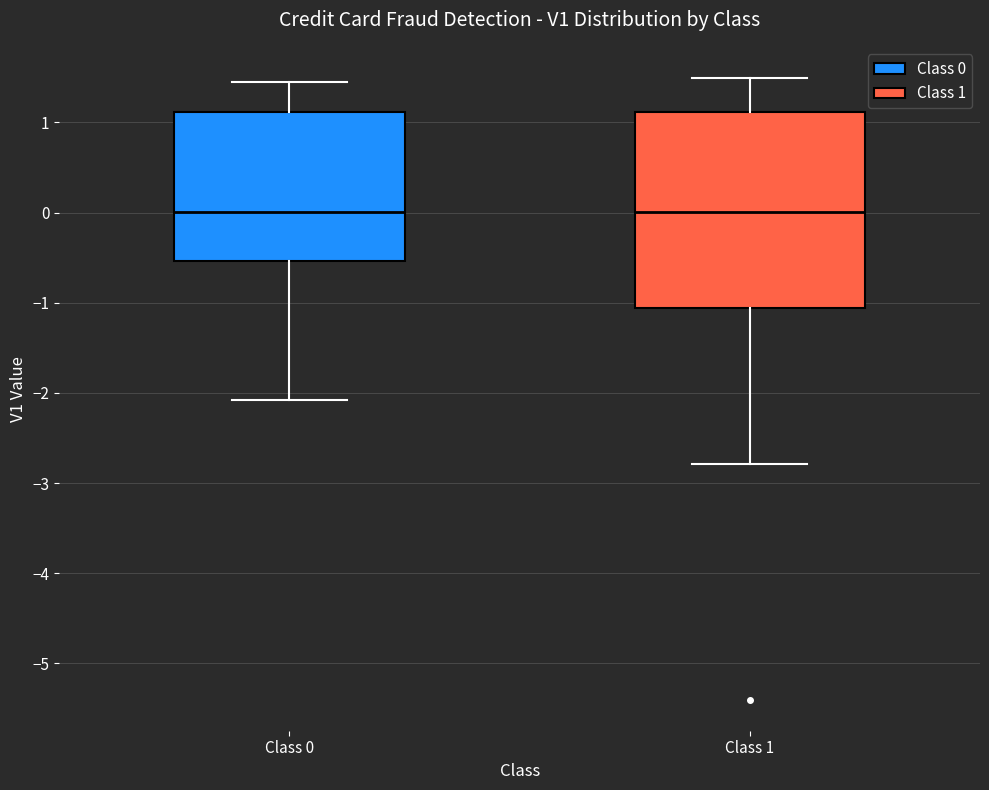

Which box is the tallest, from its lower edge to its upper edge?

Class 1